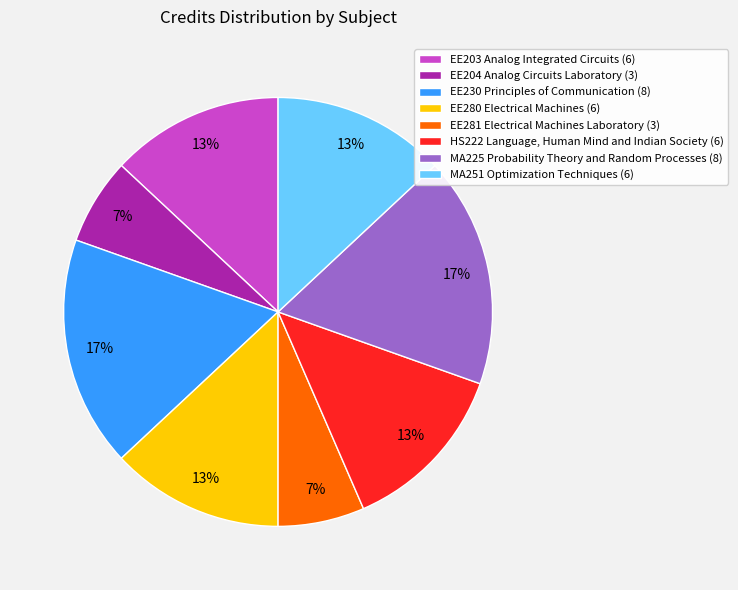

Does EE204 Analog Circuits Laboratory represent more than half of the total?

No